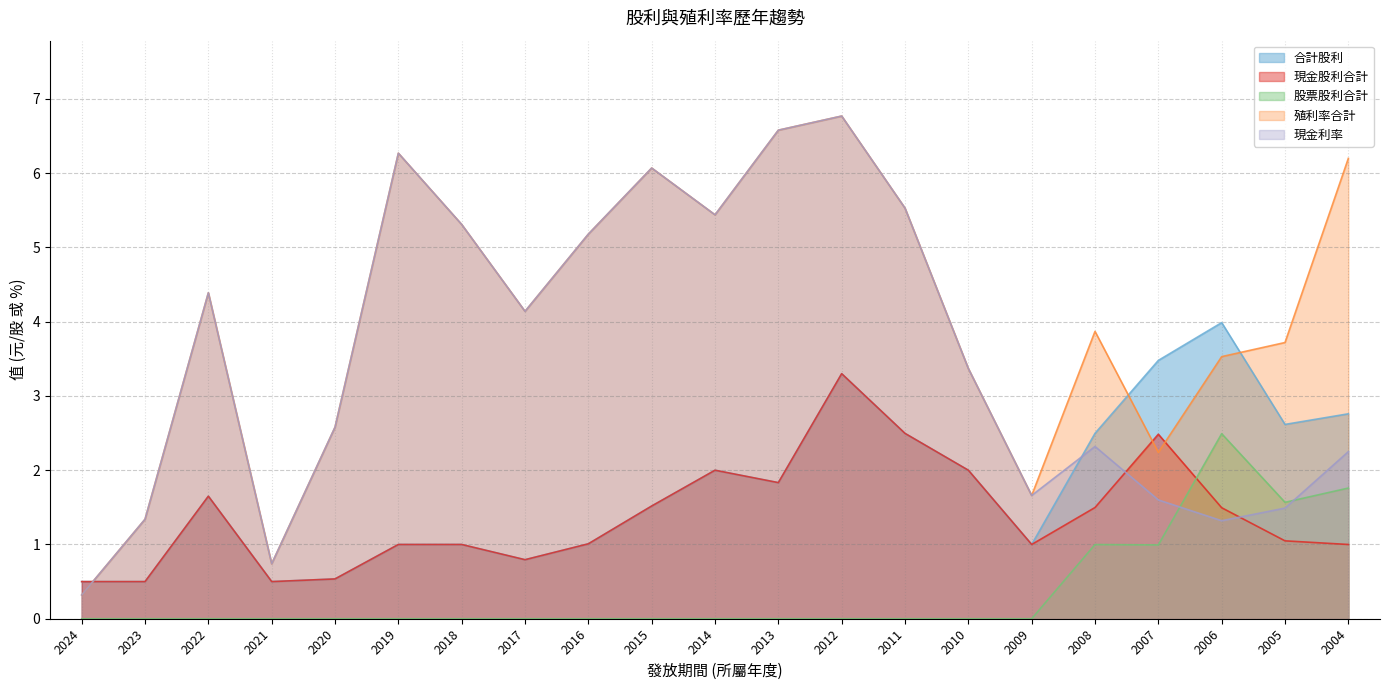

Reading left to right, list all the values displayed in this chart.

合計股利: 0.5	0.5	1.6	0.5	0.5	1.0	1.0	0.8	1.0	1.5	2.0	1.8	3.3	2.5	2.0	1.0	2.5	3.5	4.0	2.6	2.8
現金股利合計: 0.5	0.5	1.6	0.5	0.5	1.0	1.0	0.8	1.0	1.5	2.0	1.8	3.3	2.5	2.0	1.0	1.5	2.5	1.5	1.0	1.0
股票股利合計: 0.0	0.0	0.0	0.0	0.0	0.0	0.0	0.0	0.0	0.0	0.0	0.0	0.0	0.0	0.0	0.0	1.0	1.0	2.5	1.6	1.8
殖利率合計: 0.3	1.3	4.4	0.7	2.6	6.3	5.3	4.1	5.2	6.1	5.4	6.6	6.8	5.5	3.4	1.7	3.9	2.2	3.5	3.7	6.2
現金利率: 0.3	1.3	4.4	0.7	2.6	6.3	5.3	4.1	5.2	6.1	5.4	6.6	6.8	5.5	3.4	1.7	2.3	1.6	1.3	1.5	2.2